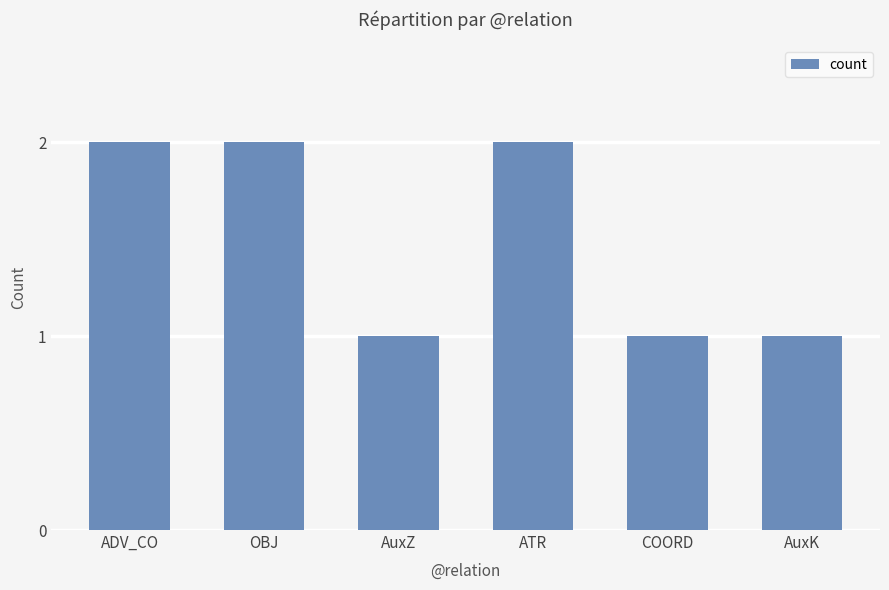

Approximately how many times larger is the value at AuxK compared to AuxZ?

1.0